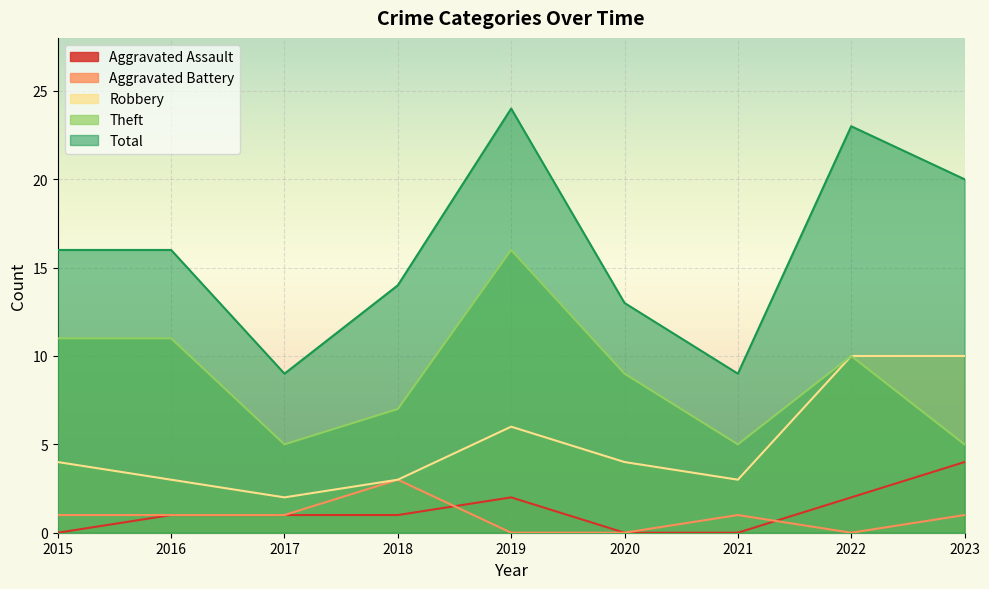

Between 2015 and 2021, which is larger?

2015